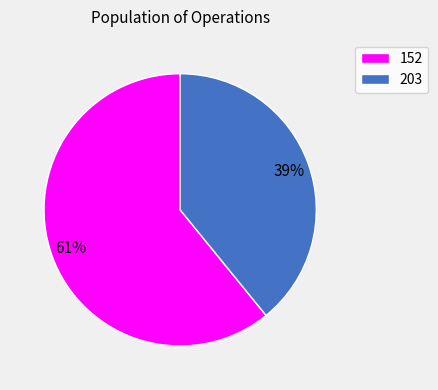

To the nearest percent, what is the difference between the 203 and 152 slice percentages?

22%